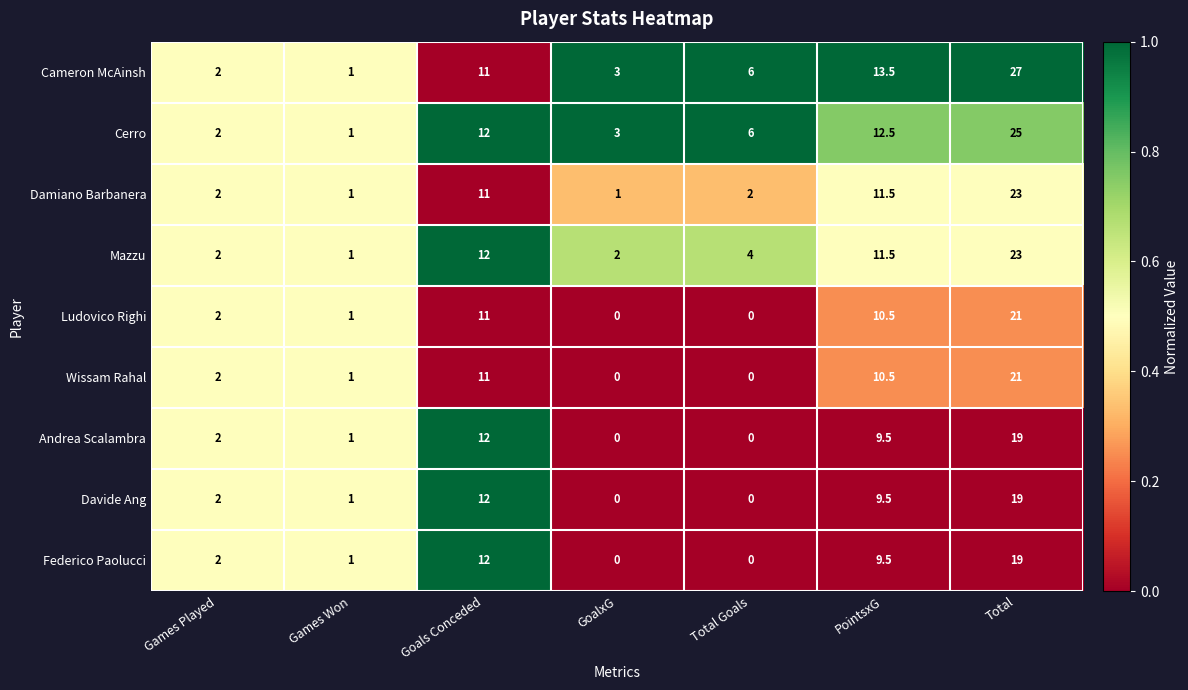

Which category has the highest value in the Ludovico Righi series?

Total